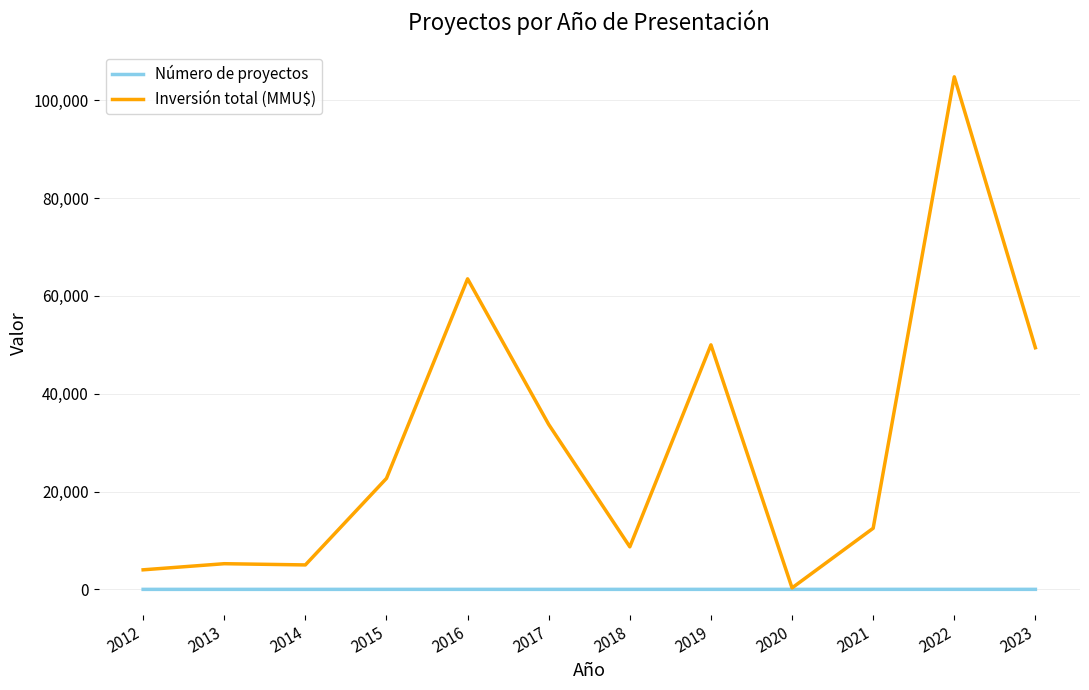

Rank the series by their maximum value, from lowest to highest.

Número de proyectos, Inversión total (MMU$)